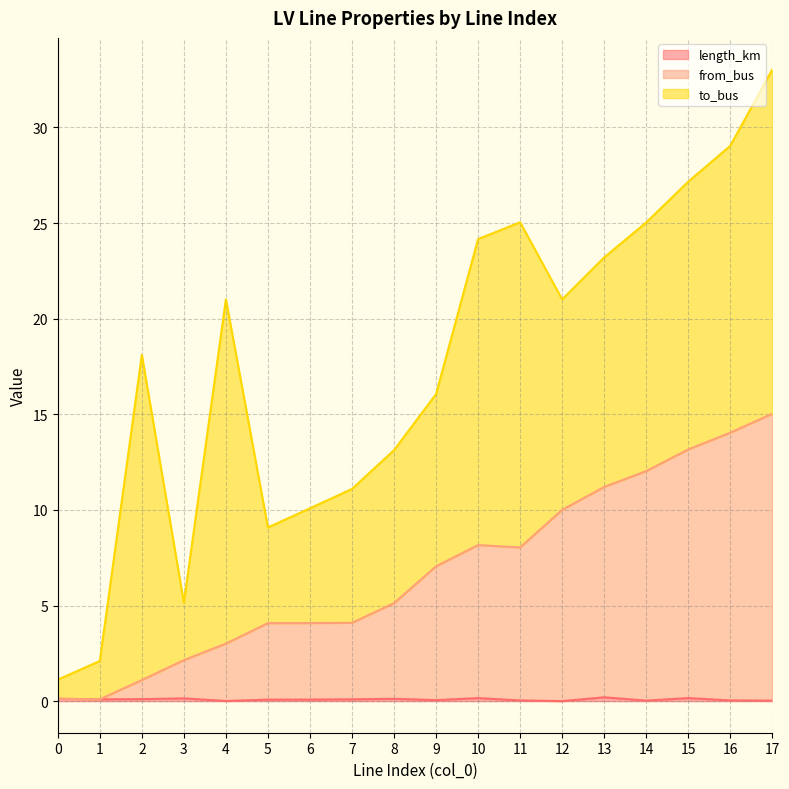

What is the difference between the from_bus values at 10 and 16?

5.9